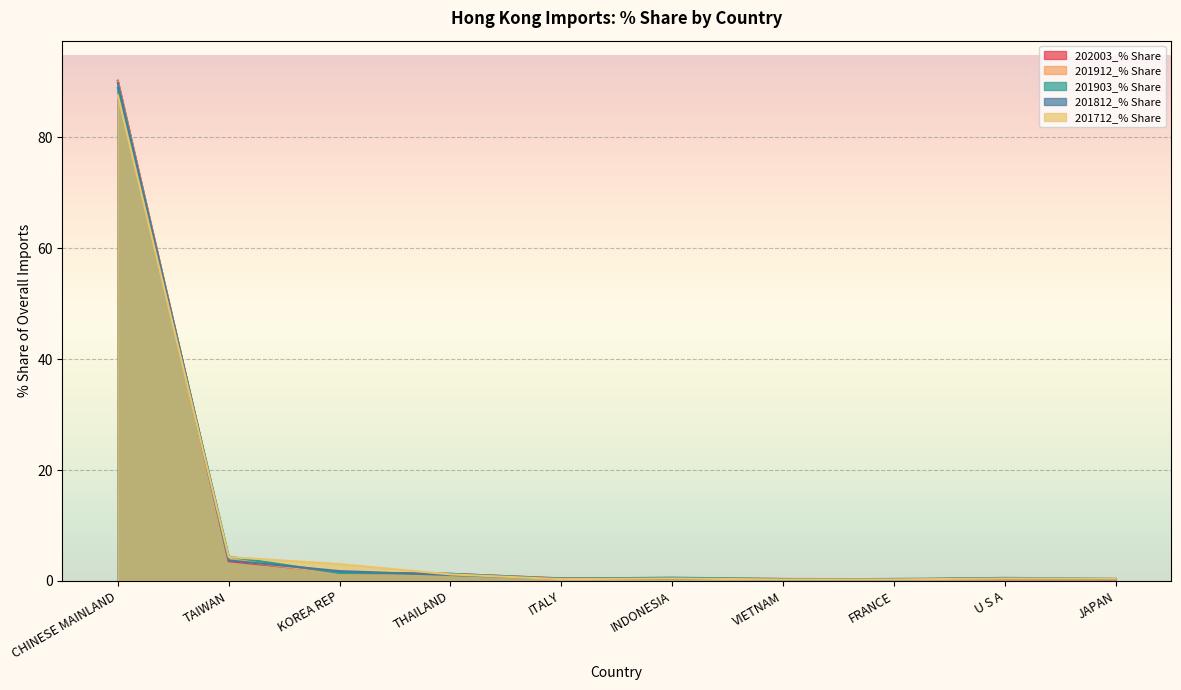

After their last crossing, which series has the higher values: 201903_% Share or 201912_% Share?

201903_% Share